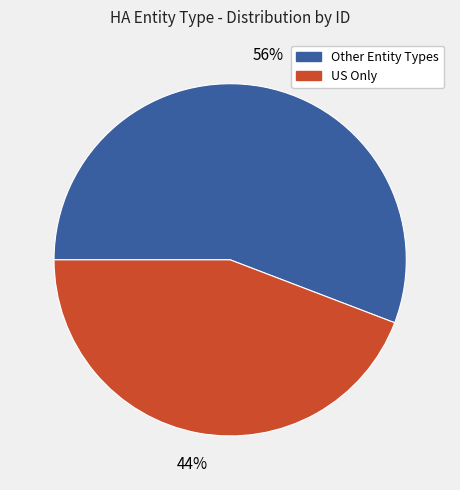

To the nearest percent, what is the difference between the largest and smallest slice percentages?

12%